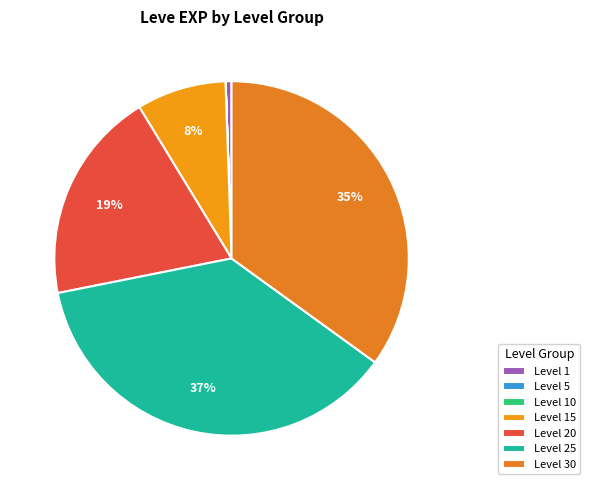

To the nearest percent, what is the average slice percentage?

14%